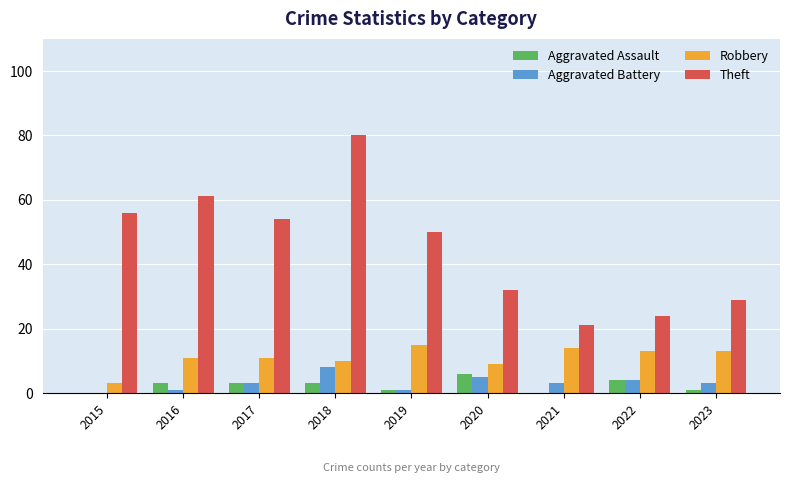

What is the sum of all Aggravated Battery values?

28